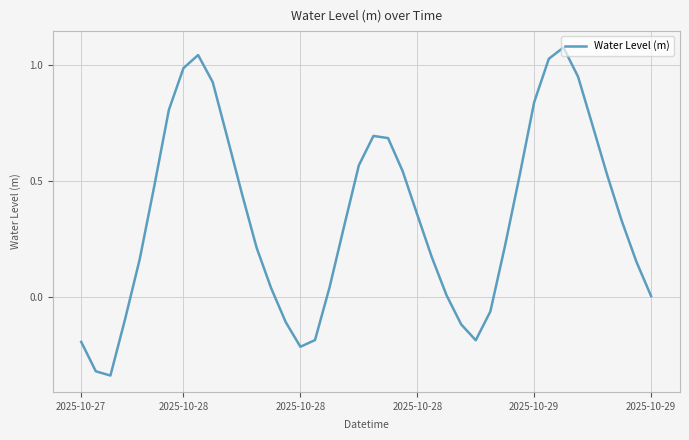

What is the difference between the maximum and minimum values?

1.4